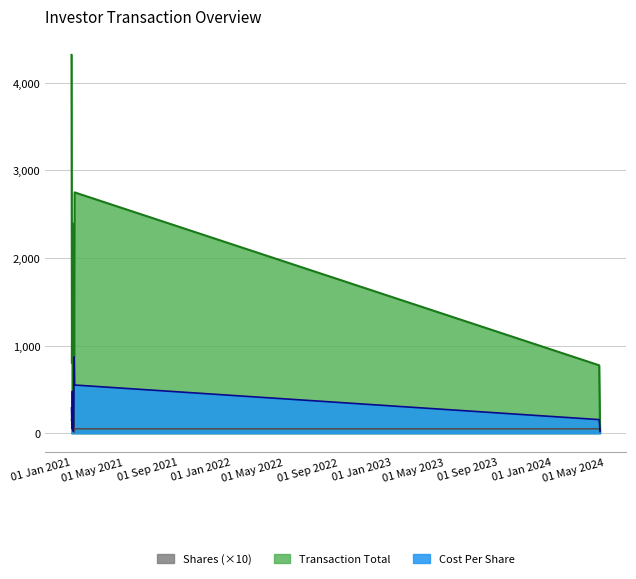

Rank the series by their maximum value, from highest to lowest.

Transaction Total, Cost Per Share, Shares (×10)